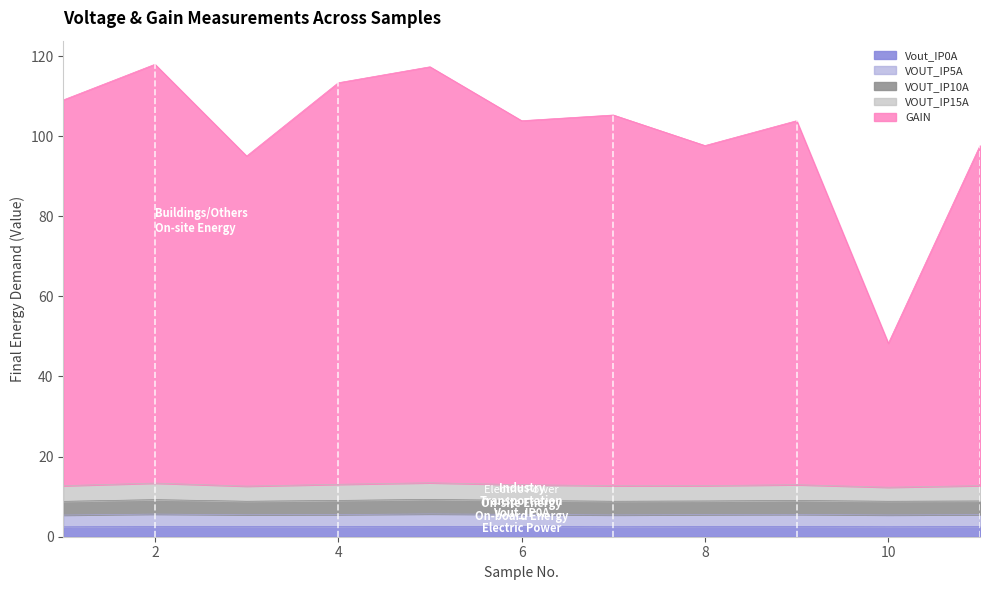

Between 4 and 8, which series saw the biggest shift?

GAIN